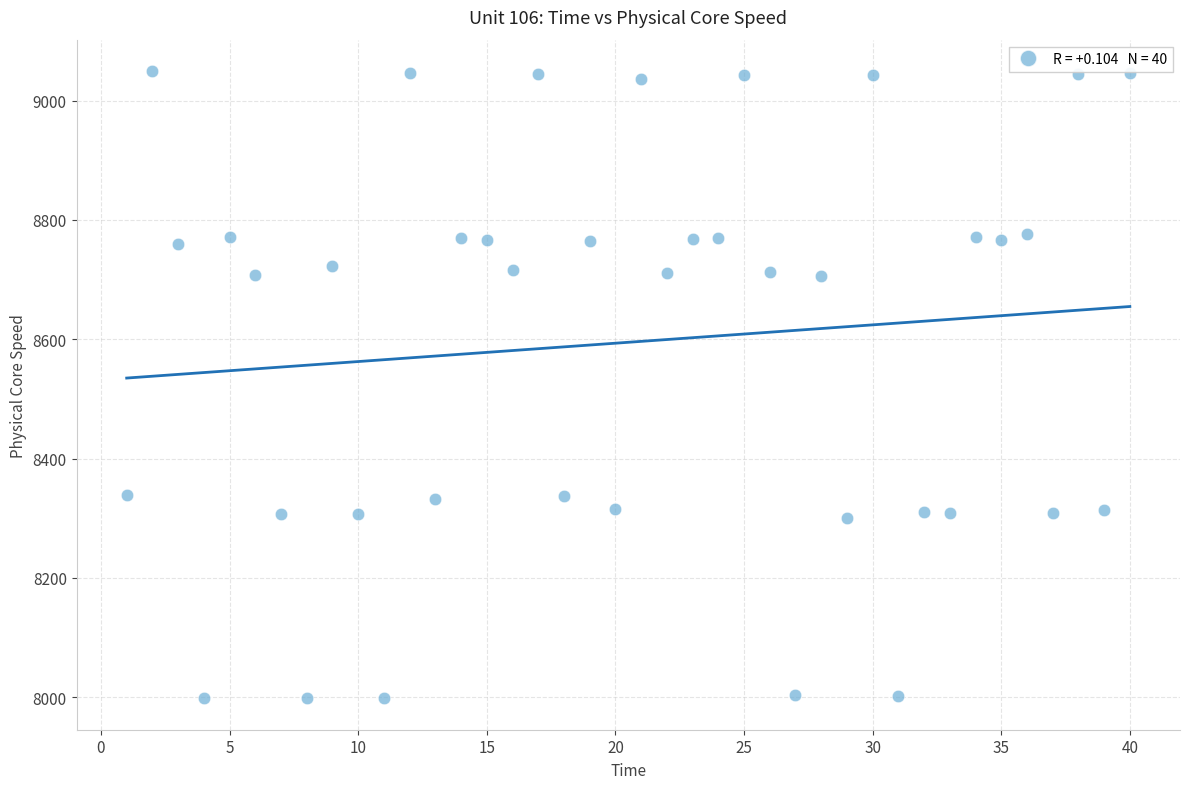

What is the range of Y values (max minus min)?

1051.2